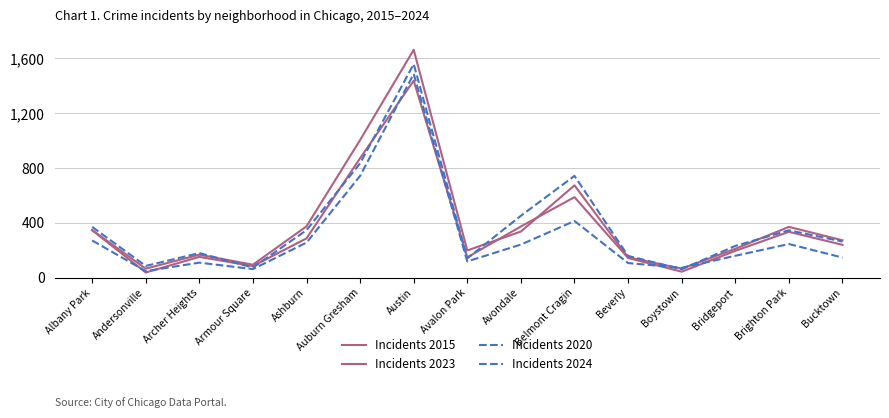

How many lines are shown in the chart?

4